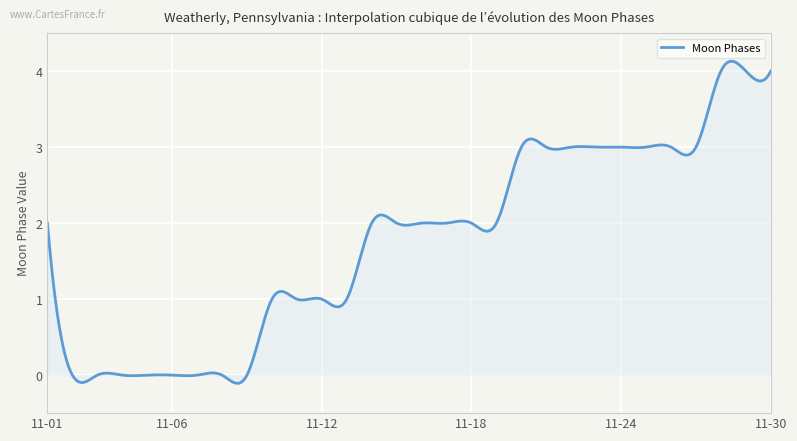

What is the sum of all values?

525.0